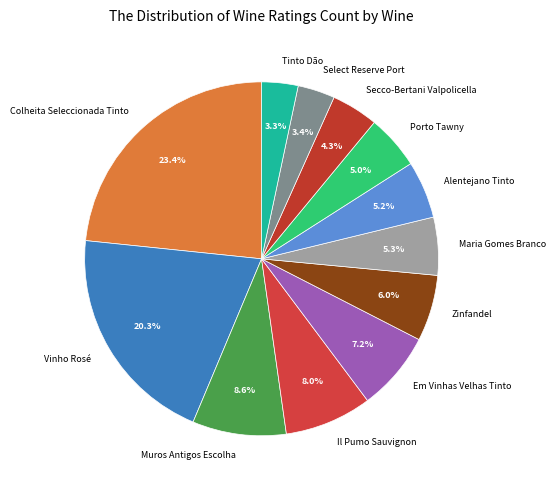

True or false: Il Pumo Sauvignon accounts for 14% of the total.

False